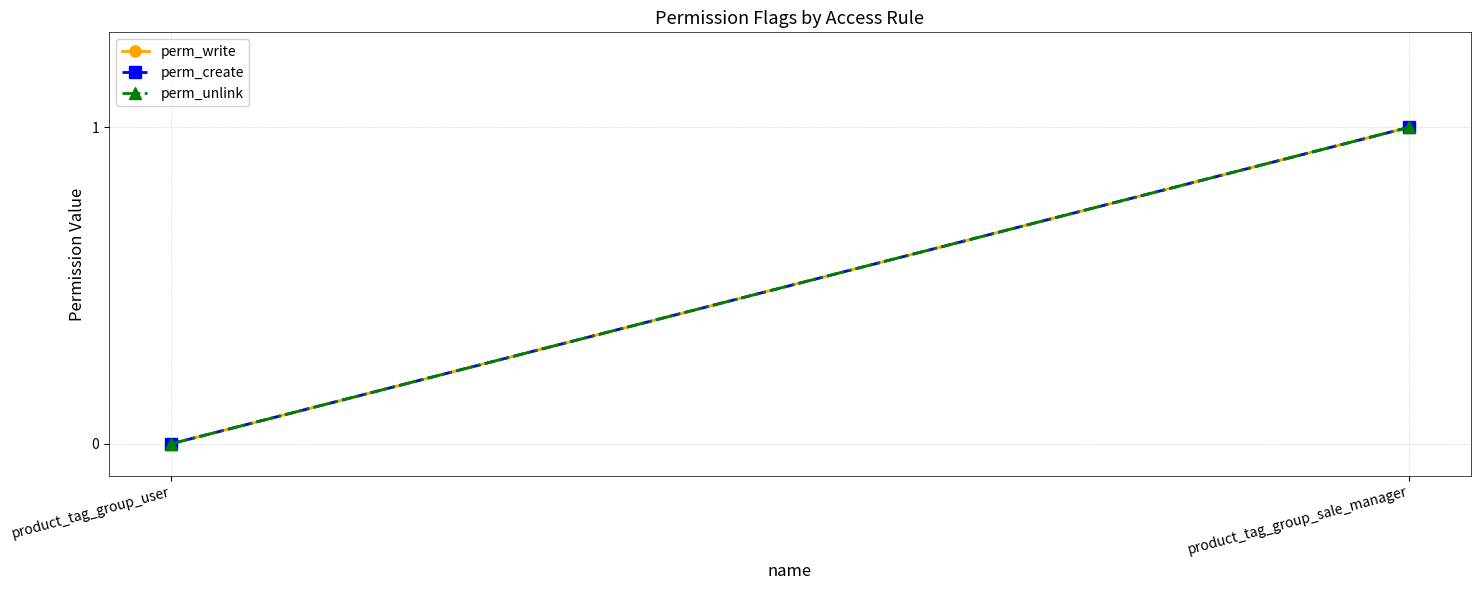

What is the difference between the perm_write values at product_tag_group_sale_manager and product_tag_group_user?

1